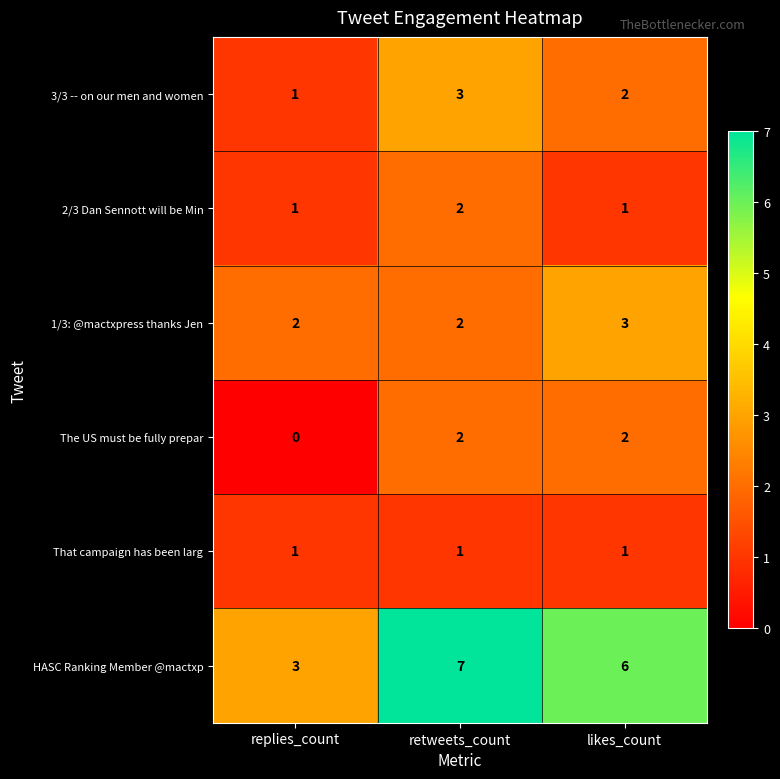

Where is HASC Ranking Member @mactxp nearest to the value 5?

likes_count